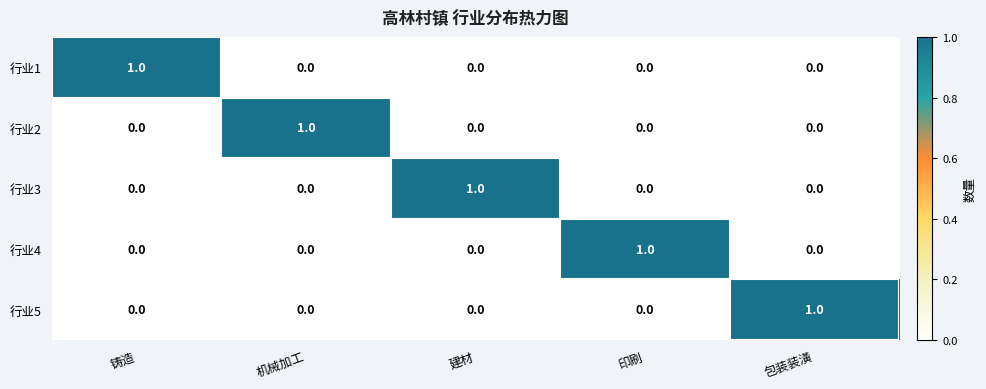

How many values in 行业3 are above zero?

1